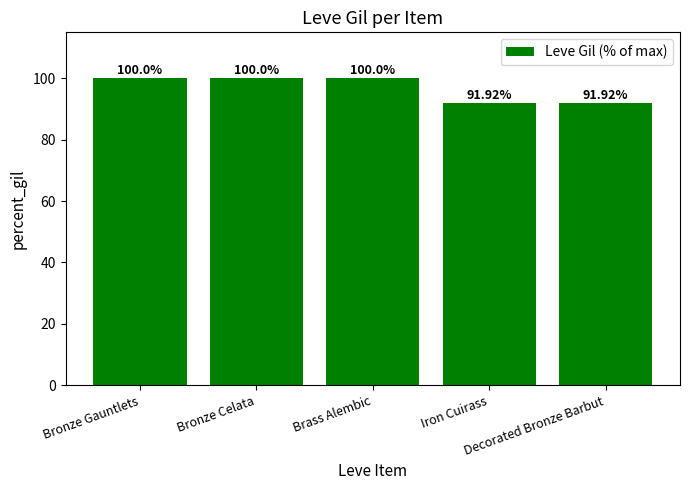

Is it true that the value at Iron Cuirass is 91.9?

True